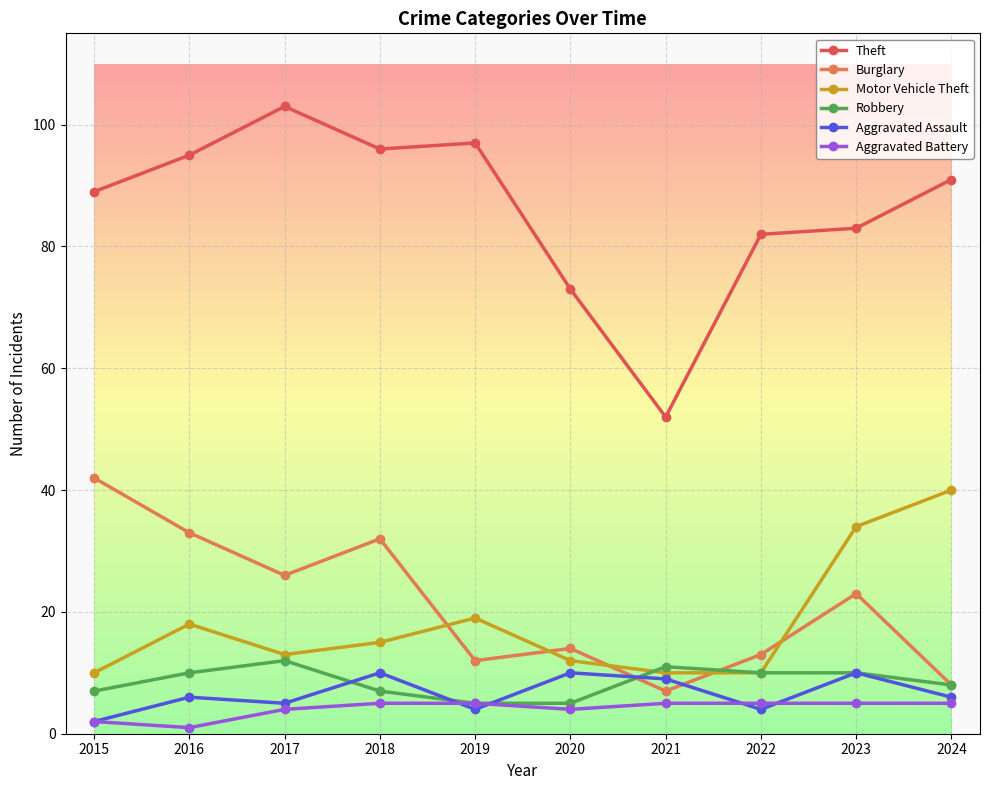

Does the chart have visible grid lines?

Yes